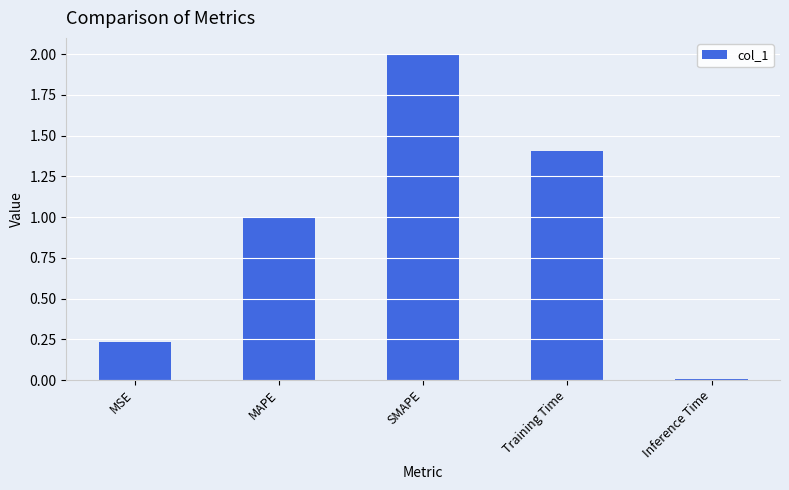

List the labels in order of value, largest first.

SMAPE, Training Time, MAPE, MSE, Inference Time